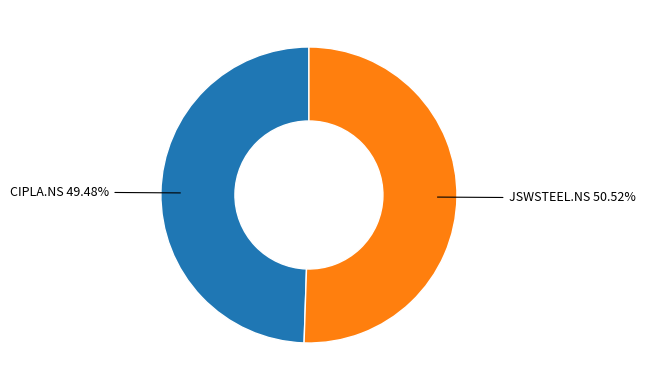

Is there a majority slice in this chart?

Yes